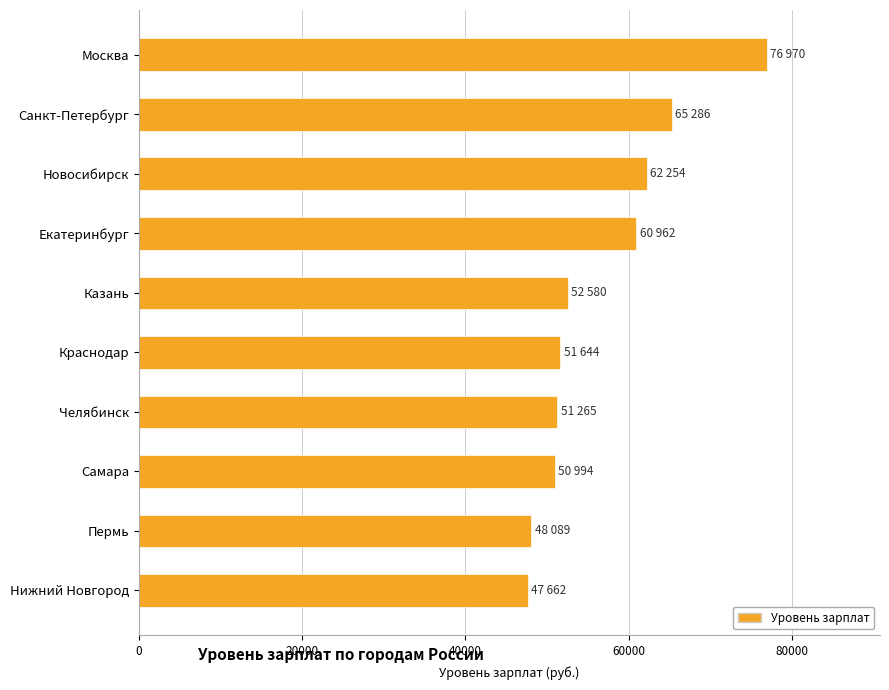

What is the label of the 4th bar from the top?

Екатеринбург